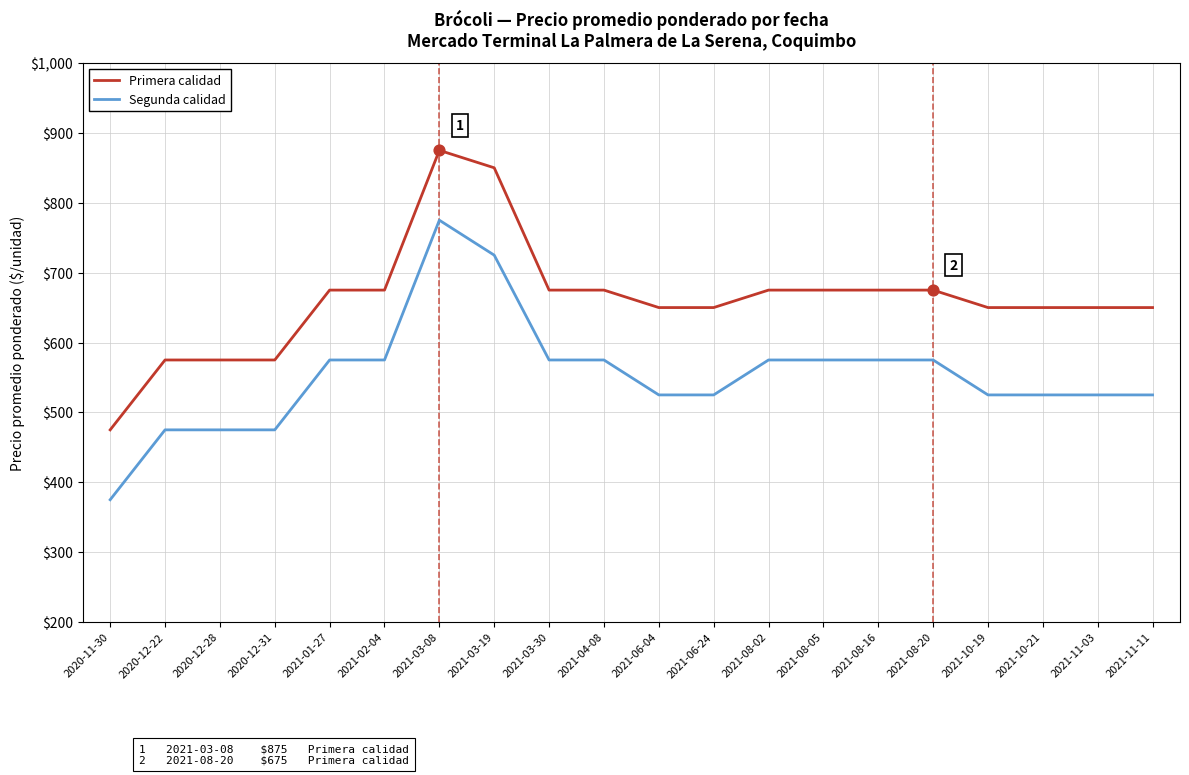

Between 2021-08-02 and 2021-11-11, which series saw the biggest shift?

Segunda calidad